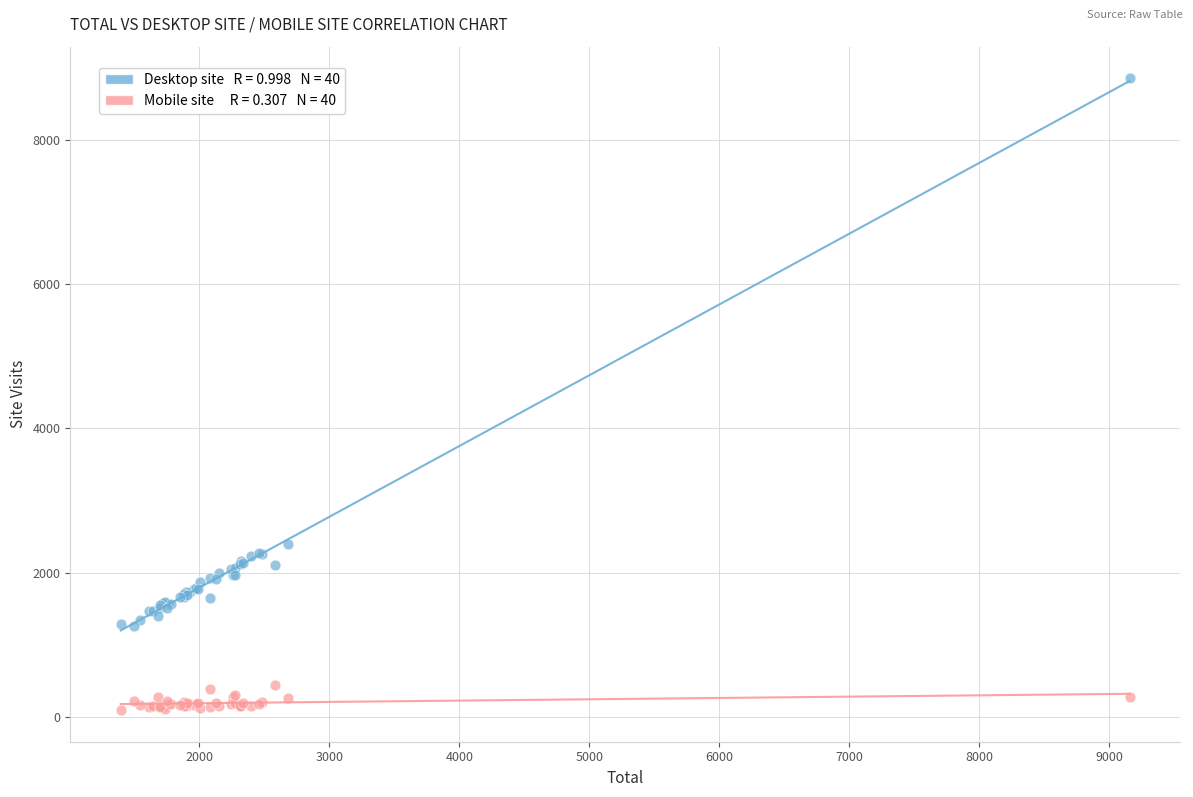

Across all series, what Y value is closest to 4472?

2401